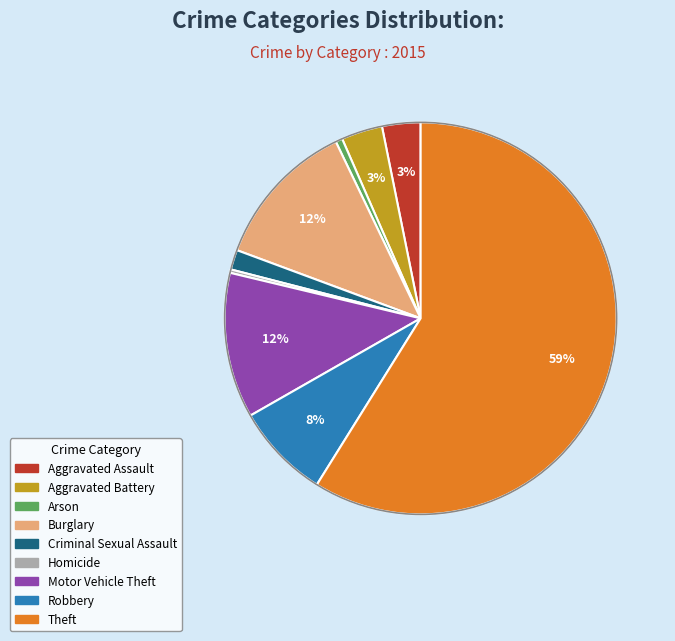

How many segments does this pie chart have?

9